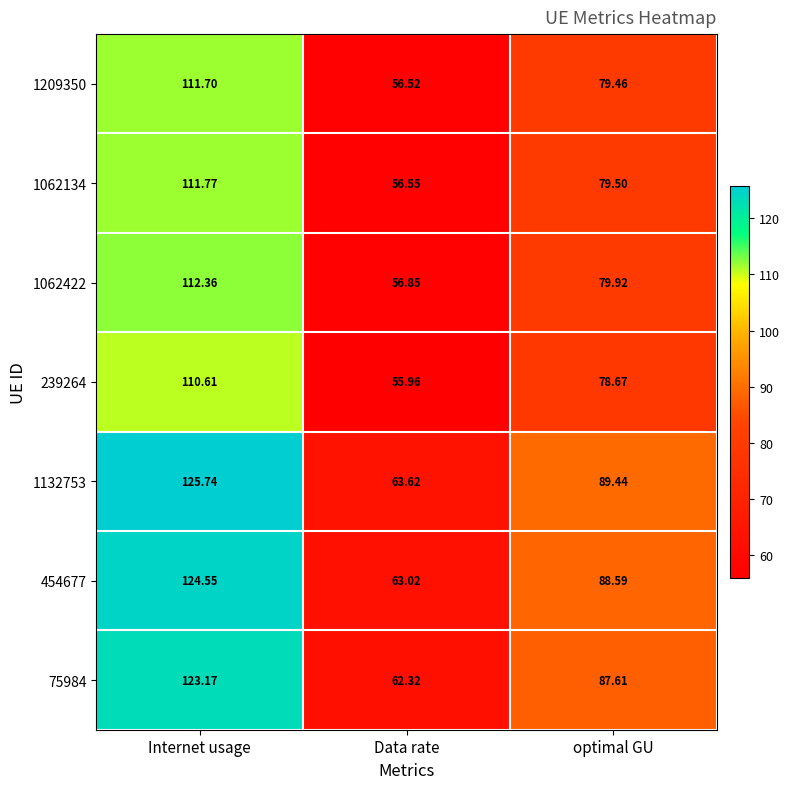

What is the total value across all series at Data rate?

414.8